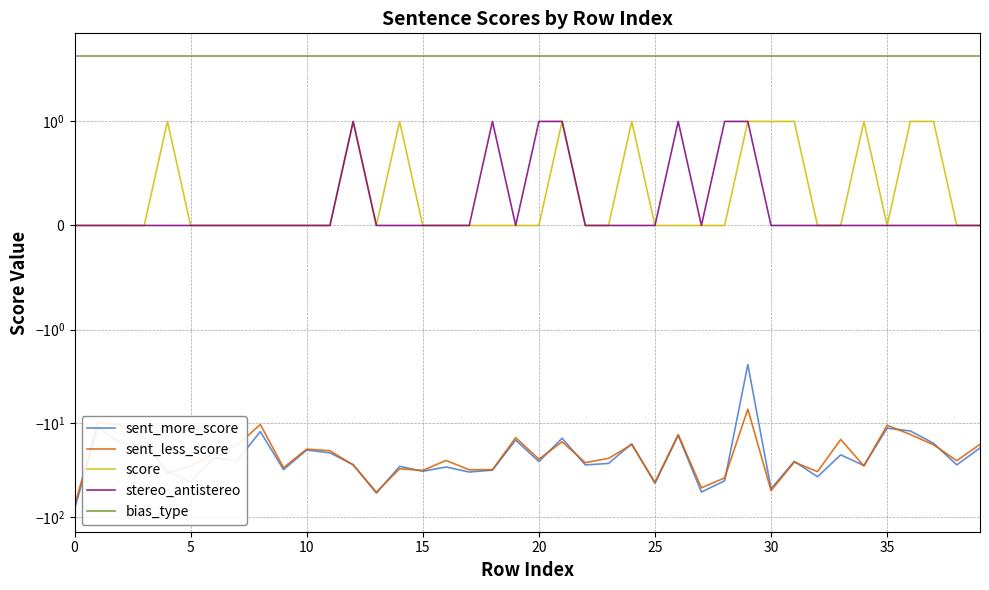

Reading left to right, transcribe all the data shown in this chart.

sent_more_score: -82.8	-11.0	-16.4	-17.6	-32.7	-42.7	-23.3	-25.2	-12.3	-31.3	-19.4	-20.8	-27.8	-55.9	-29.0	-32.7	-29.4	-33.3	-31.8	-15.2	-25.7	-14.5	-27.9	-26.9	-16.6	-44.0	-13.5	-54.5	-41.3	-2.4	-50.2	-25.6	-37.4	-21.8	-28.4	-11.3	-12.1	-16.4	-27.9	-18.4
sent_less_score: -77.0	-9.8	-10.5	-14.4	-34.5	-28.5	-21.2	-17.3	-10.3	-29.9	-18.9	-19.7	-28.0	-54.5	-30.7	-32.0	-25.0	-31.5	-31.4	-14.3	-24.3	-15.8	-26.4	-23.8	-16.9	-42.7	-13.2	-49.0	-38.5	-7.1	-52.5	-26.1	-33.0	-15.0	-28.7	-10.5	-13.2	-17.1	-25.2	-16.9
score: 0.0	0.0	0.0	0.0	1.0	0.0	0.0	0.0	0.0	0.0	0.0	0.0	1.0	0.0	1.0	0.0	0.0	0.0	0.0	0.0	0.0	1.0	0.0	0.0	1.0	0.0	0.0	0.0	0.0	1.0	1.0	1.0	0.0	0.0	1.0	0.0	1.0	1.0	0.0	0.0
stereo_antistereo: 0.0	0.0	0.0	0.0	0.0	0.0	0.0	0.0	0.0	0.0	0.0	0.0	1.0	0.0	0.0	0.0	0.0	0.0	1.0	0.0	1.0	1.0	0.0	0.0	0.0	0.0	1.0	0.0	1.0	1.0	0.0	0.0	0.0	0.0	0.0	0.0	0.0	0.0	0.0	0.0
bias_type: 5.0	5.0	5.0	5.0	5.0	5.0	5.0	5.0	5.0	5.0	5.0	5.0	5.0	5.0	5.0	5.0	5.0	5.0	5.0	5.0	5.0	5.0	5.0	5.0	5.0	5.0	5.0	5.0	5.0	5.0	5.0	5.0	5.0	5.0	5.0	5.0	5.0	5.0	5.0	5.0